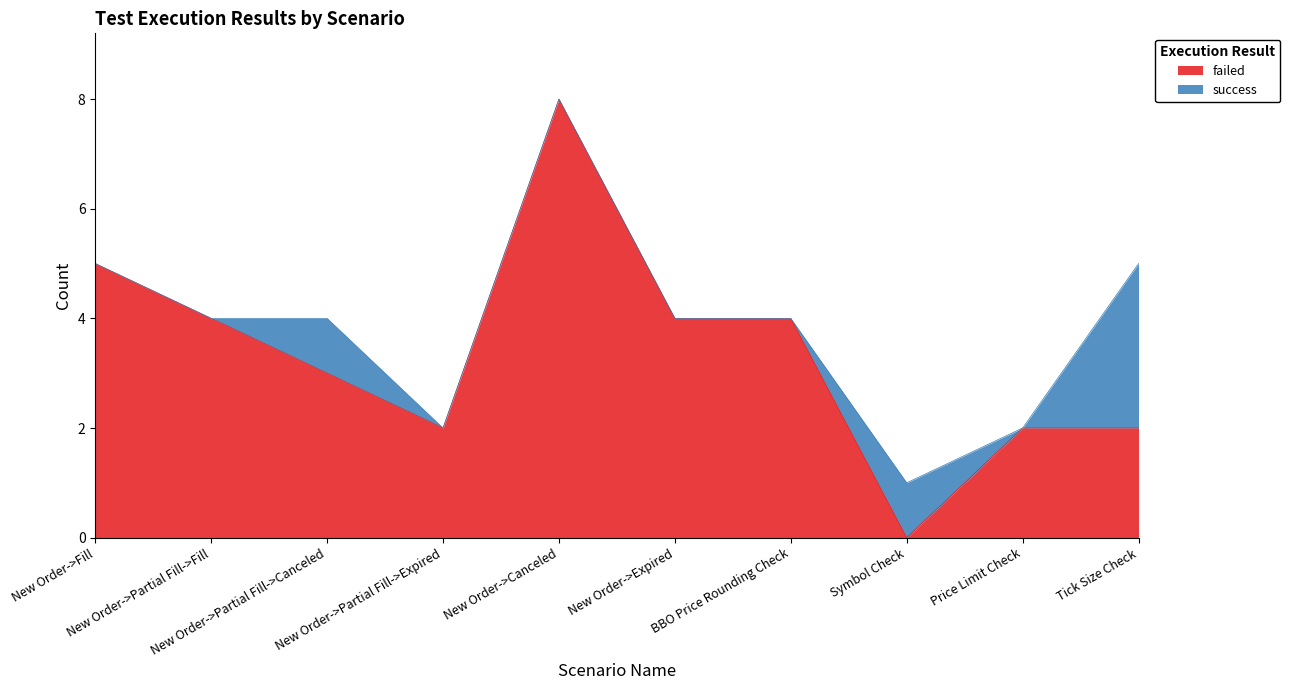

What is the ratio of the value at New Order->Fill to the value at New Order->Partial Fill->Canceled?

1.7